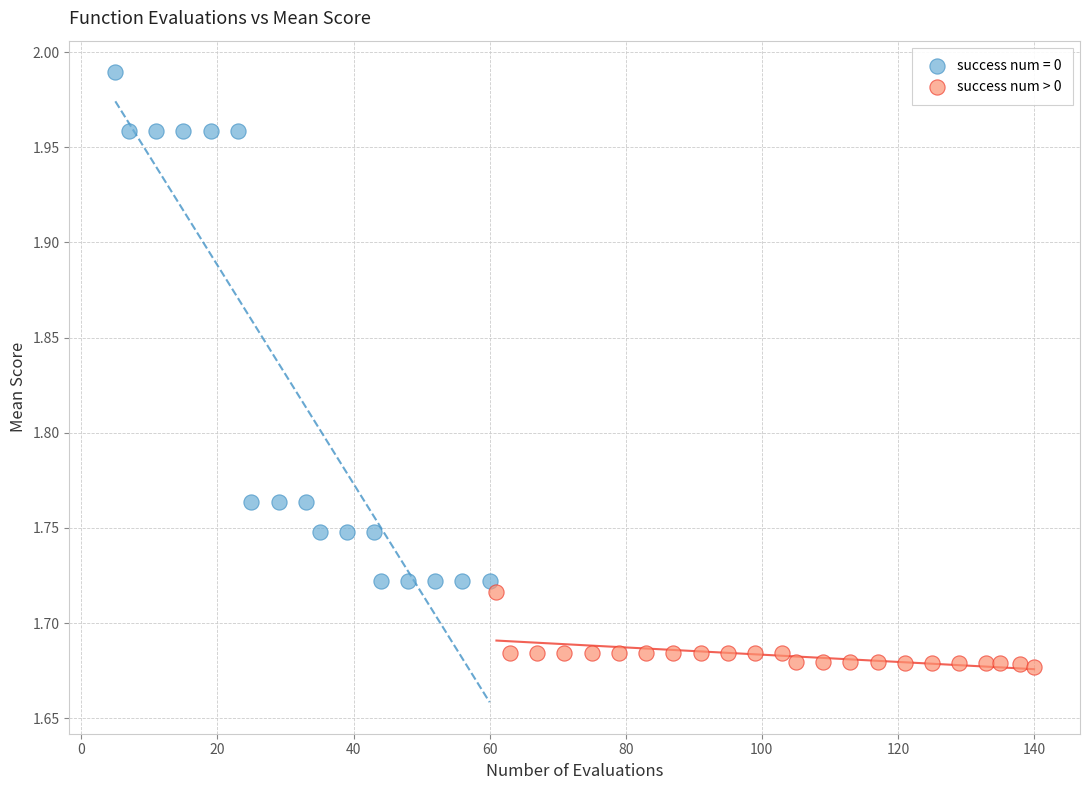

Which series contains the lowest Y value?

success num > 0